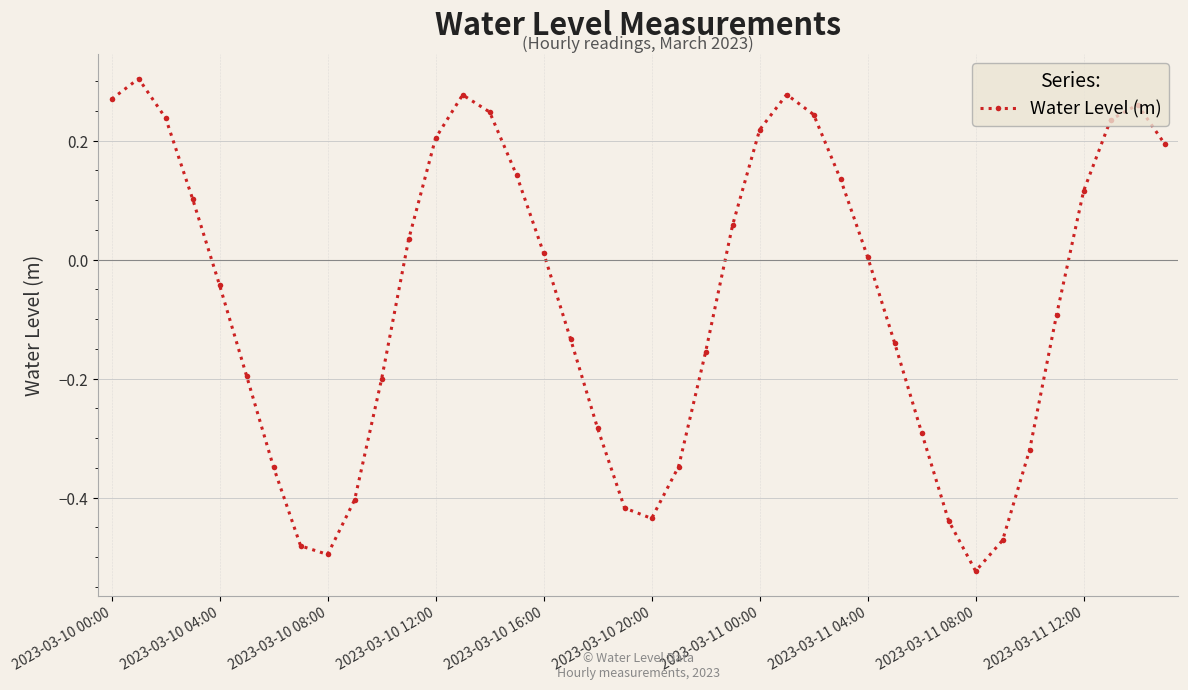

True or false: the data has more than 2 interior local peaks.

True